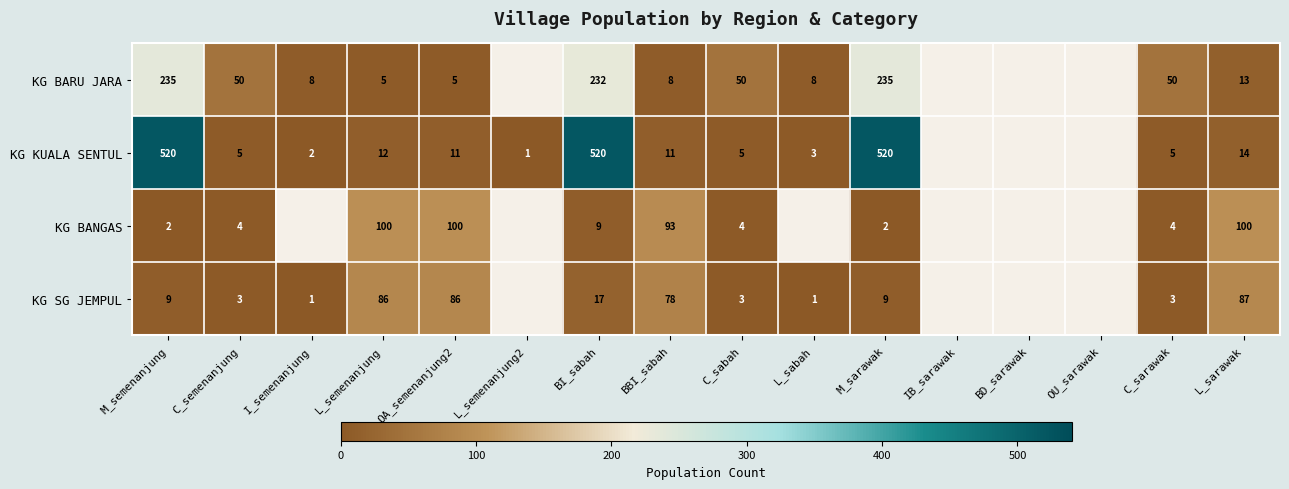

What is the spread (max minus min) of values at M_sarawak?

518